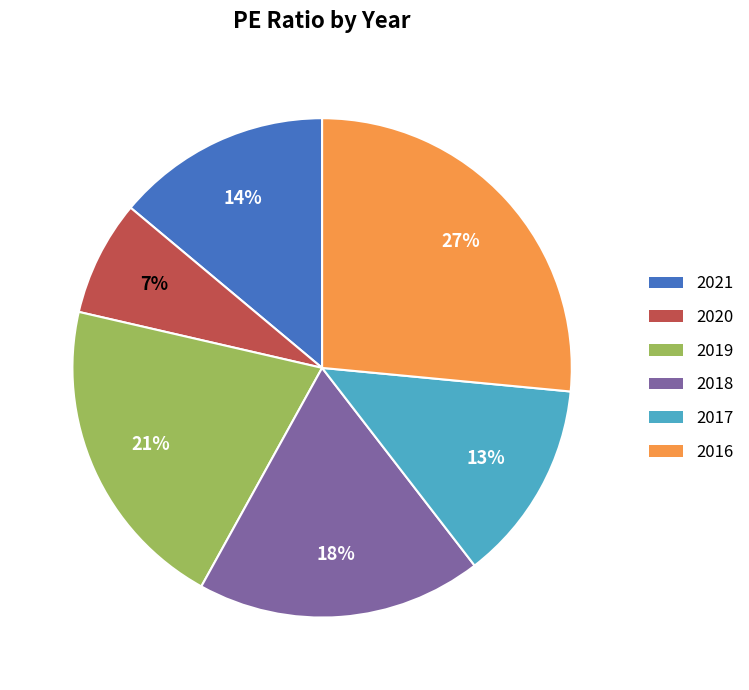

True or false: 2021 accounts for 23% of the total.

False